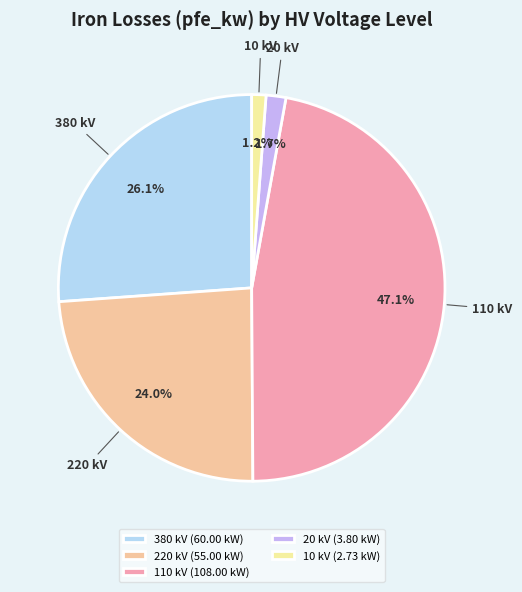

Which slice is the largest?

110 kV (108.00 kW)